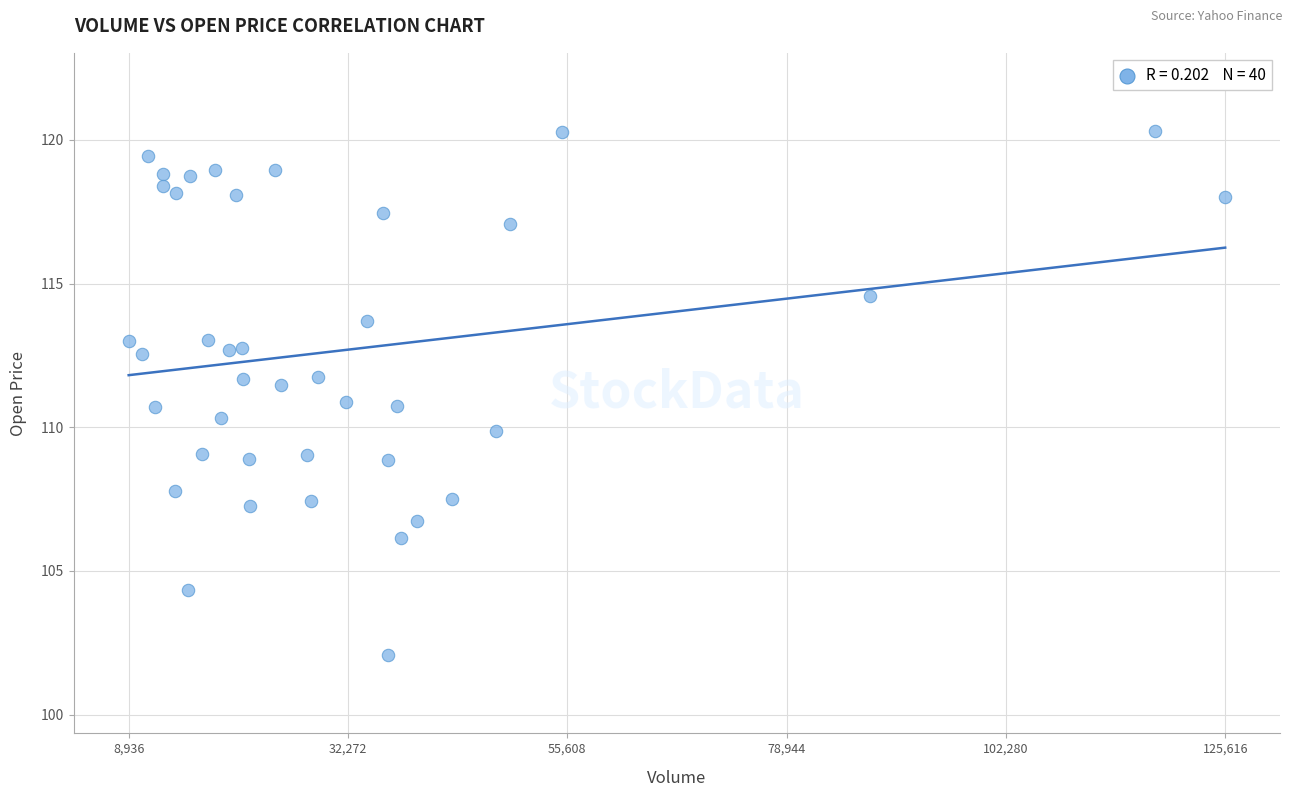

What is the range of Y values (max minus min)?

18.2